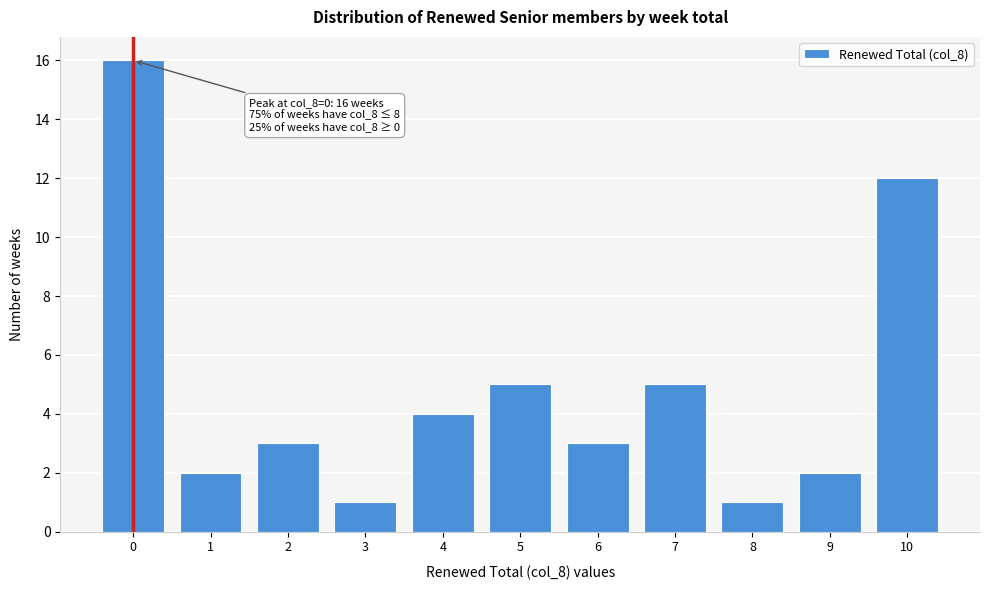

Reading right to left, list all the values displayed in this chart.

12	2	1	5	3	5	4	1	3	2	16